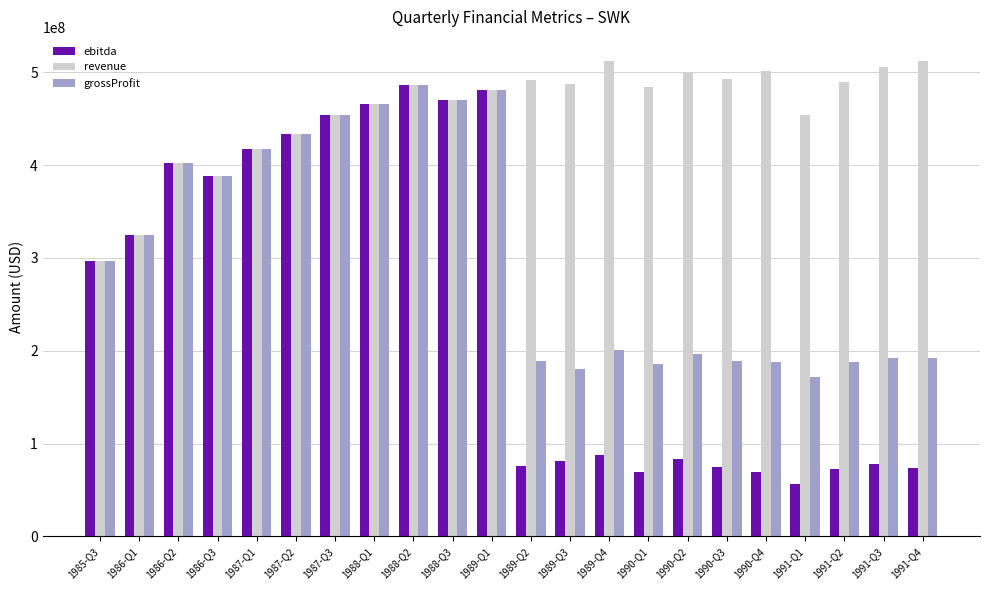

Which category has the highest value in the ebitda series?

1988-Q2